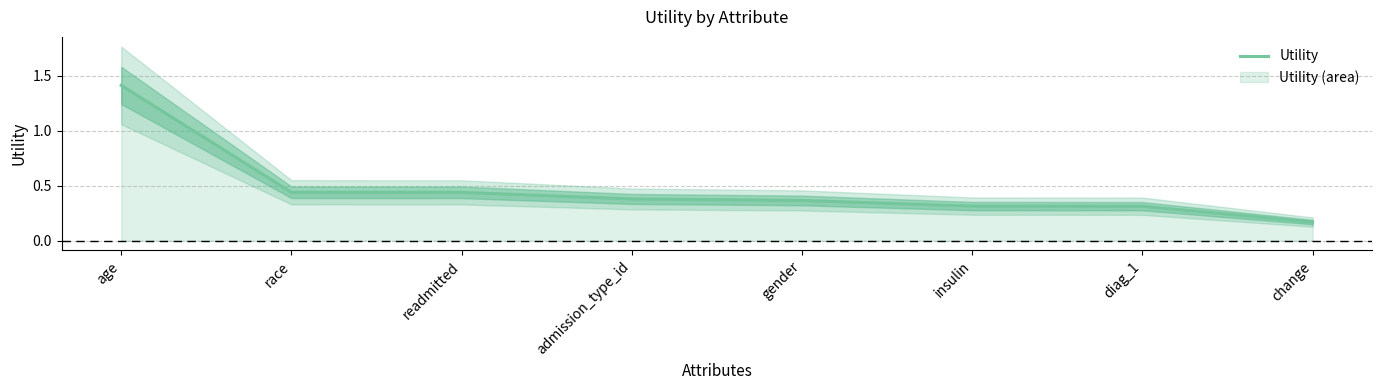

The chart shows a value of 0.3 at readmitted. True or false?

False